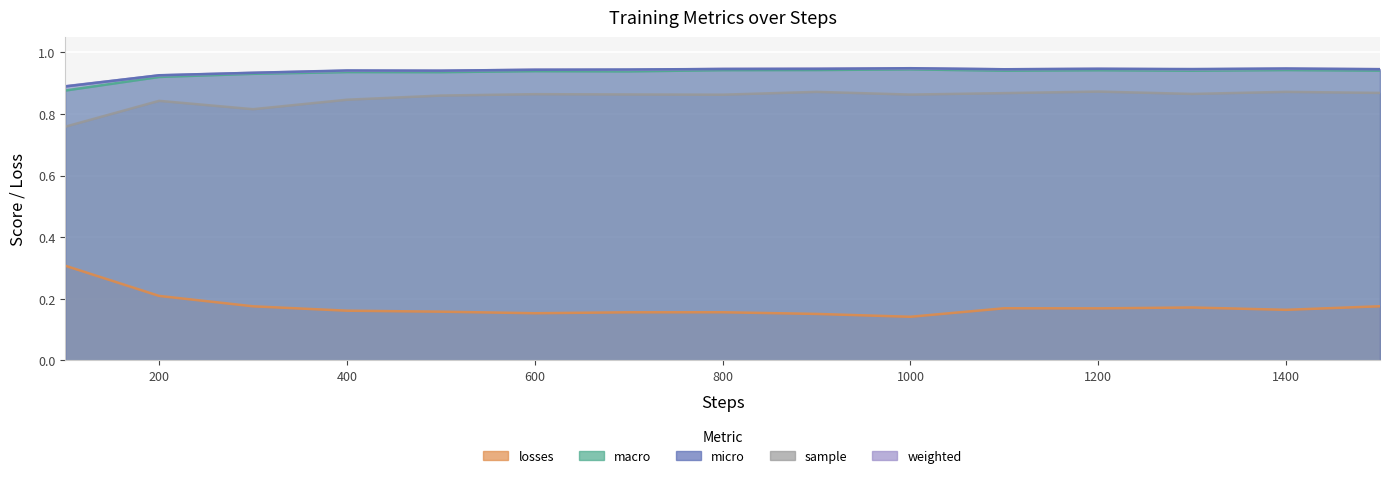

Where is sample nearest to the value 0?

100